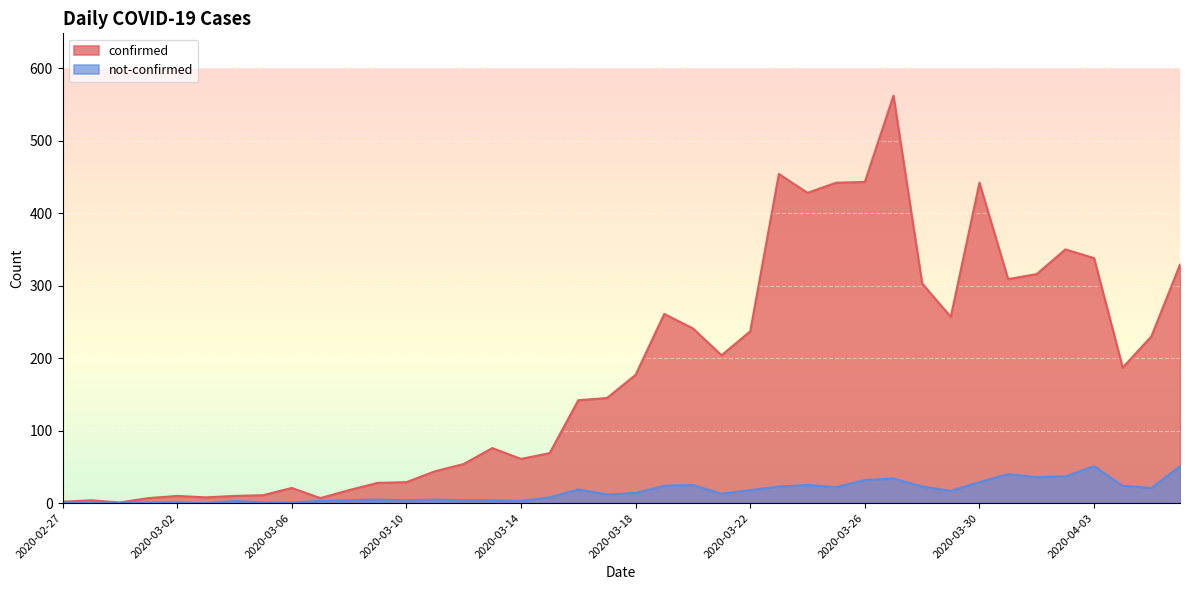

True or false: confirmed has a value of 137 at 2020-03-20.

False